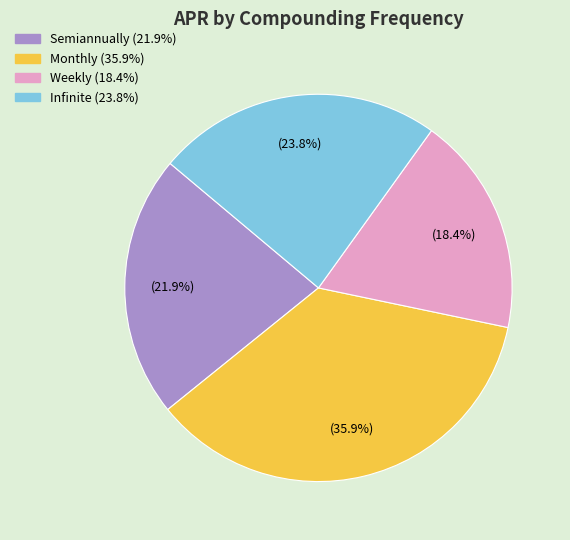

To the nearest percent, what percentage of the pie is Weekly?

18%